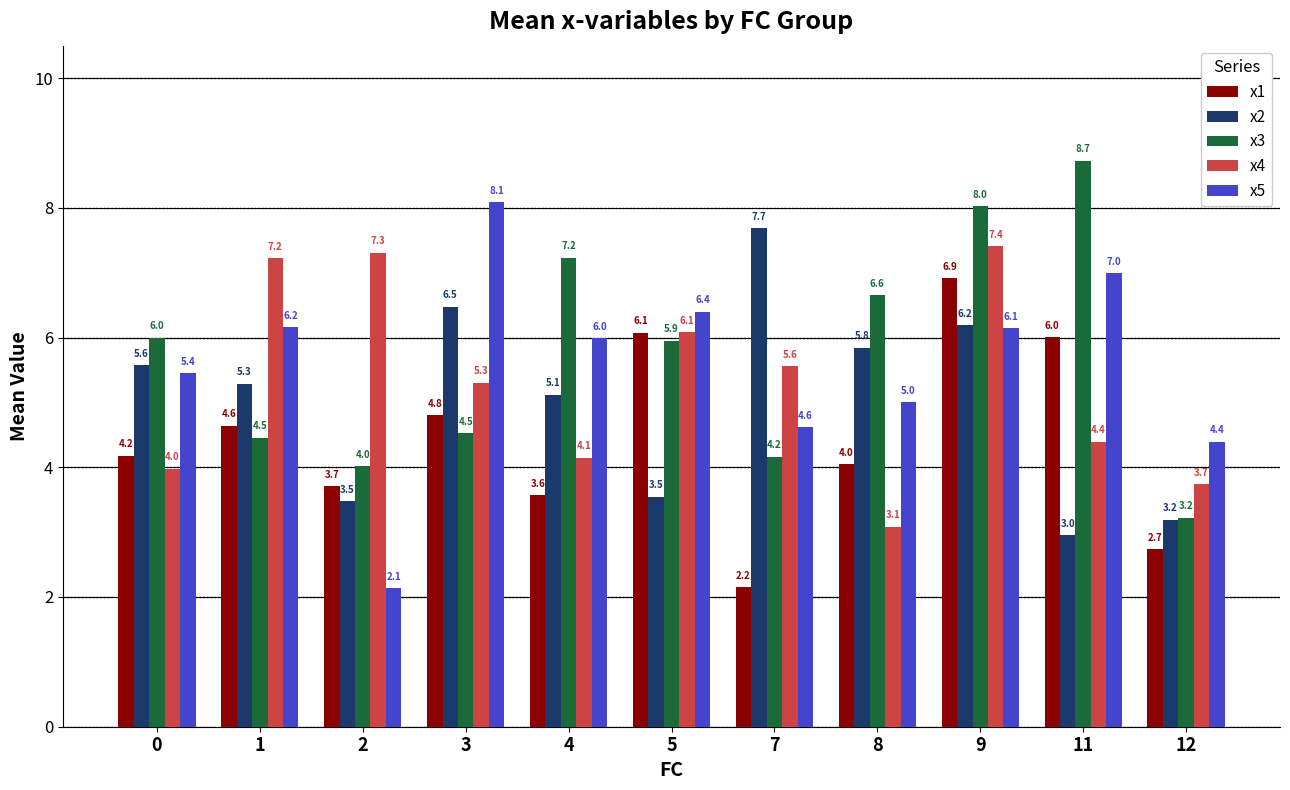

Between 2 and 12, which series saw the biggest shift?

x4